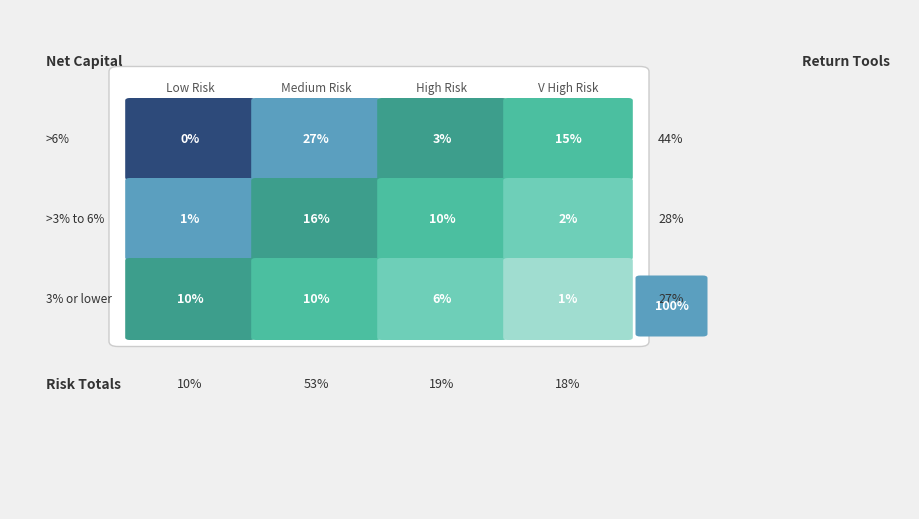

Which series changed the most between 1 and 2?

>6%